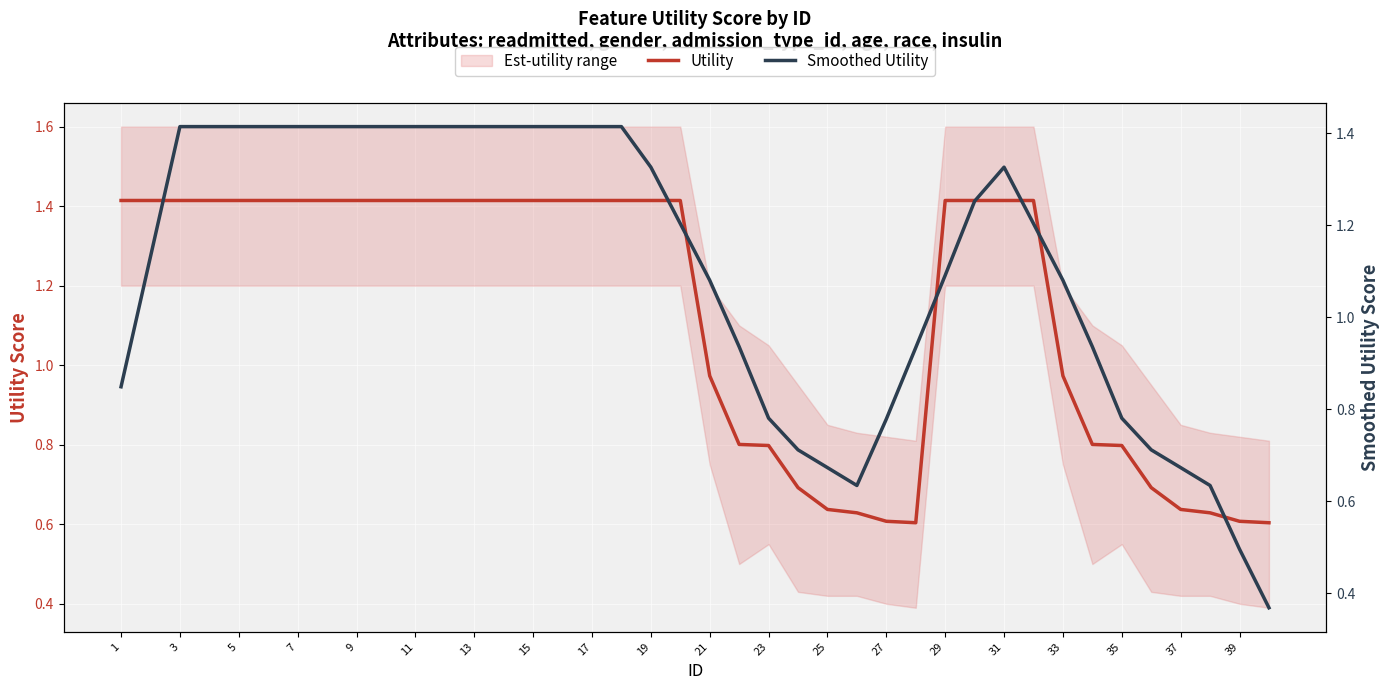

Reading left to right, extract all data points from this chart.

Utility: 1.4	1.4	1.4	1.4	1.4	1.4	1.4	1.4	1.4	1.4	1.4	1.4	1.4	1.4	1.4	1.4	1.4	1.4	1.4	1.4	1.0	0.8	0.8	0.7	0.6	0.6	0.6	0.6	1.4	1.4	1.4	1.4	1.0	0.8	0.8	0.7	0.6	0.6	0.6	0.6
Smoothed Utility: 0.8	1.1	1.4	1.4	1.4	1.4	1.4	1.4	1.4	1.4	1.4	1.4	1.4	1.4	1.4	1.4	1.4	1.4	1.3	1.2	1.1	0.9	0.8	0.7	0.7	0.6	0.8	0.9	1.1	1.3	1.3	1.2	1.1	0.9	0.8	0.7	0.7	0.6	0.5	0.4